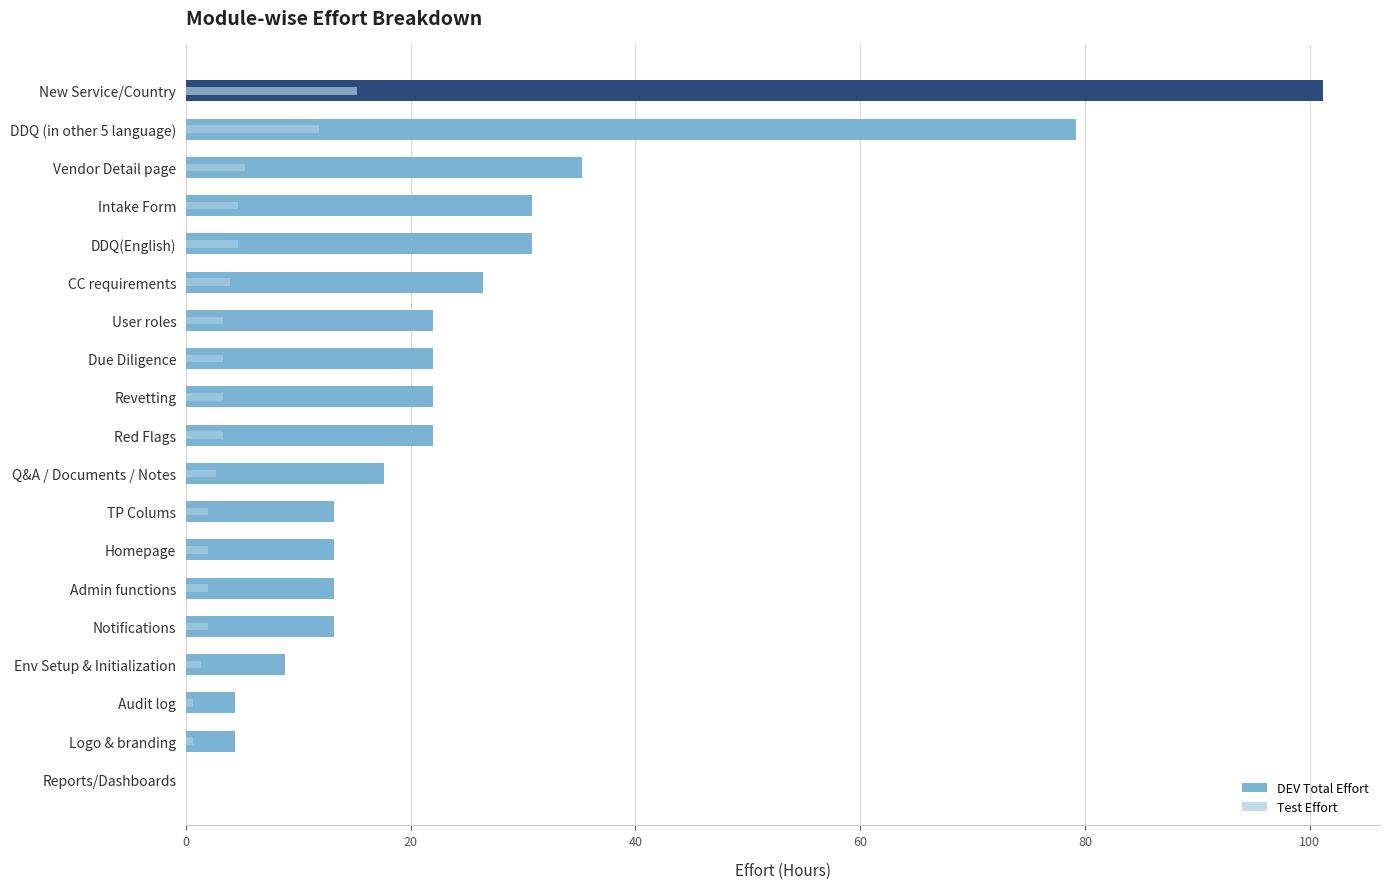

True or false: Test Effort has a value of 4.6 at DDQ(English).

True